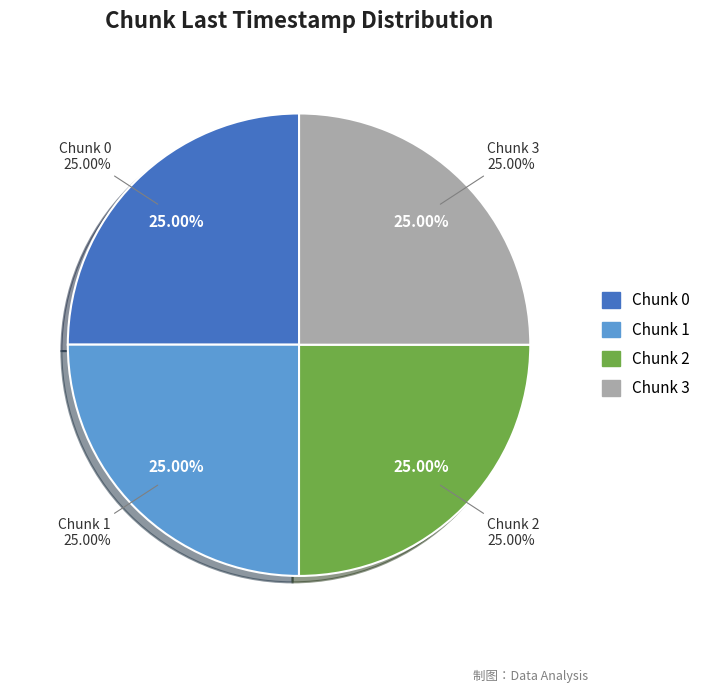

How many segments does this pie chart have?

4